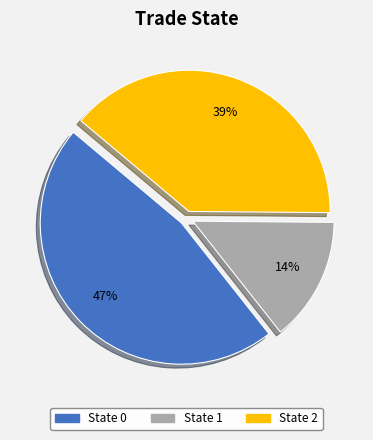

To the nearest percent, what is the average slice percentage?

33%